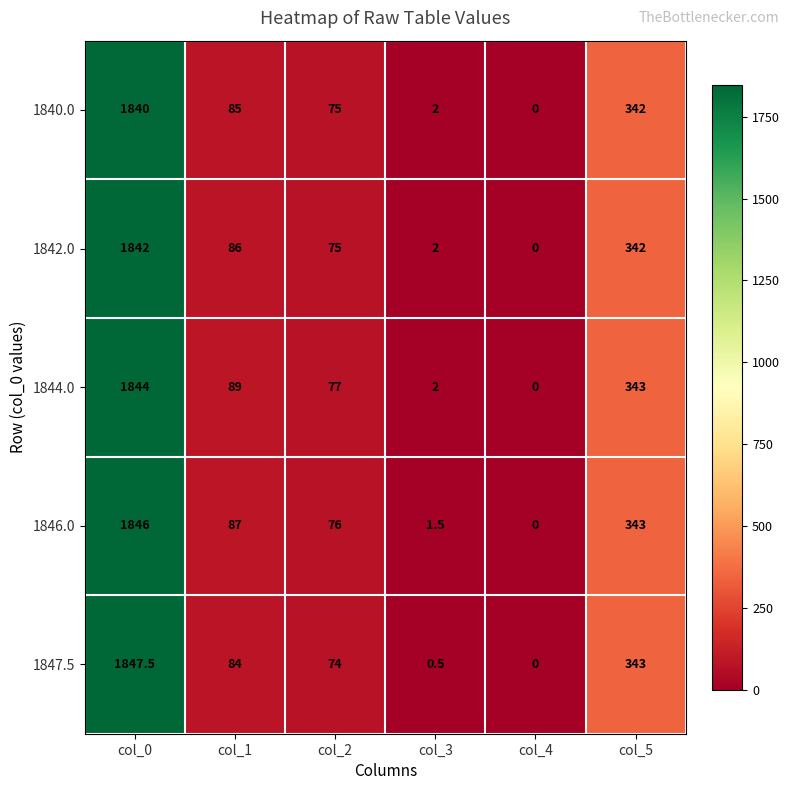

At which category does the chart reach its peak across all series?

col_0